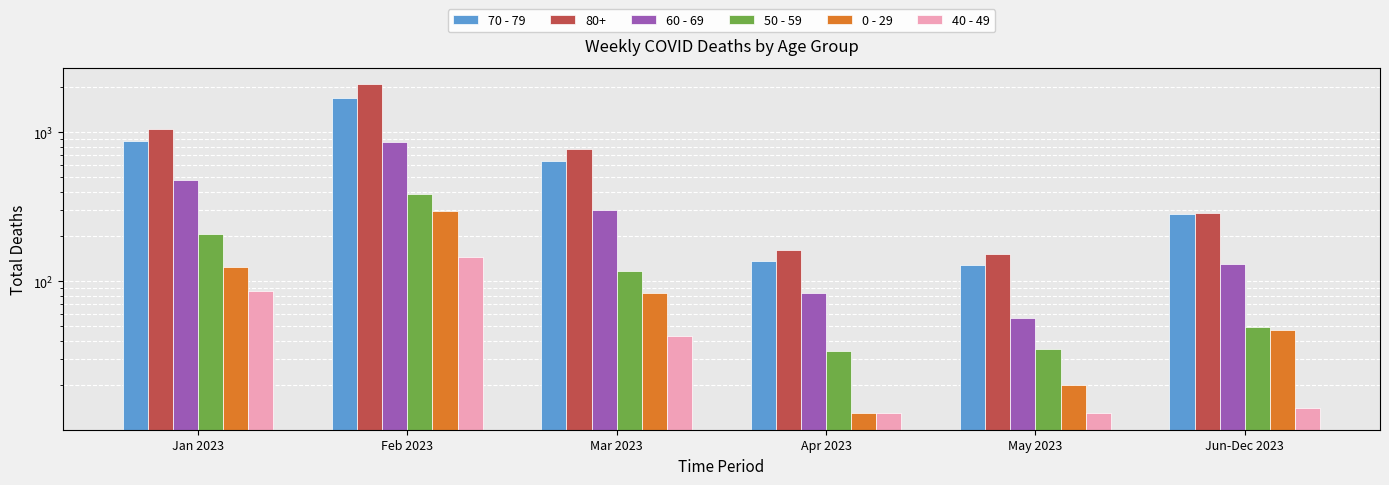

Is it true that 50 - 59 equals 118 at Mar 2023?

True